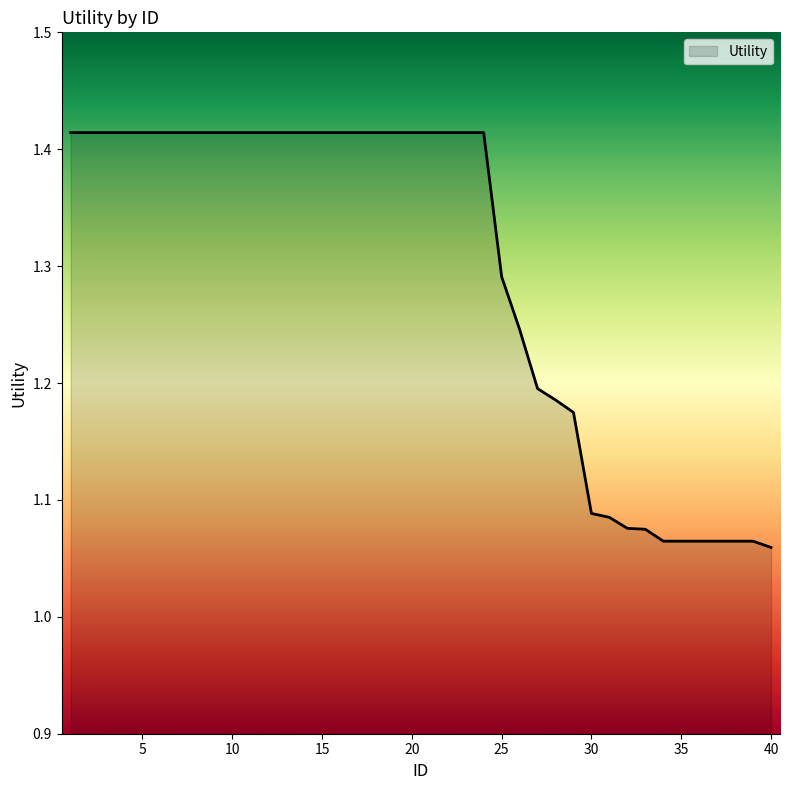

Rank the categories by value from lowest to highest.

40, 34, 35, 36, 37, 38, 39, 33, 32, 31, 30, 29, 28, 27, 26, 25, 1, 2, 3, 4, 5, 6, 7, 8, 9, 10, 11, 12, 13, 14, 15, 16, 17, 18, 19, 20, 21, 22, 23, 24